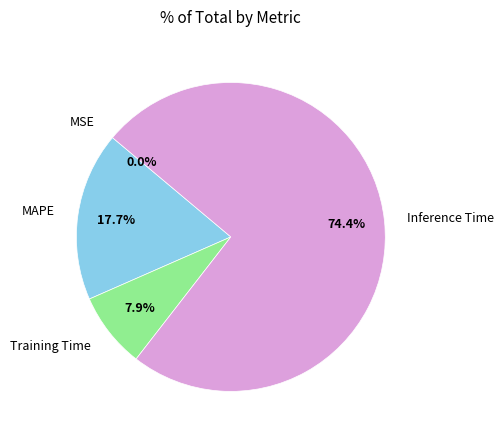

Does Inference Time represent more than half of the total?

Yes